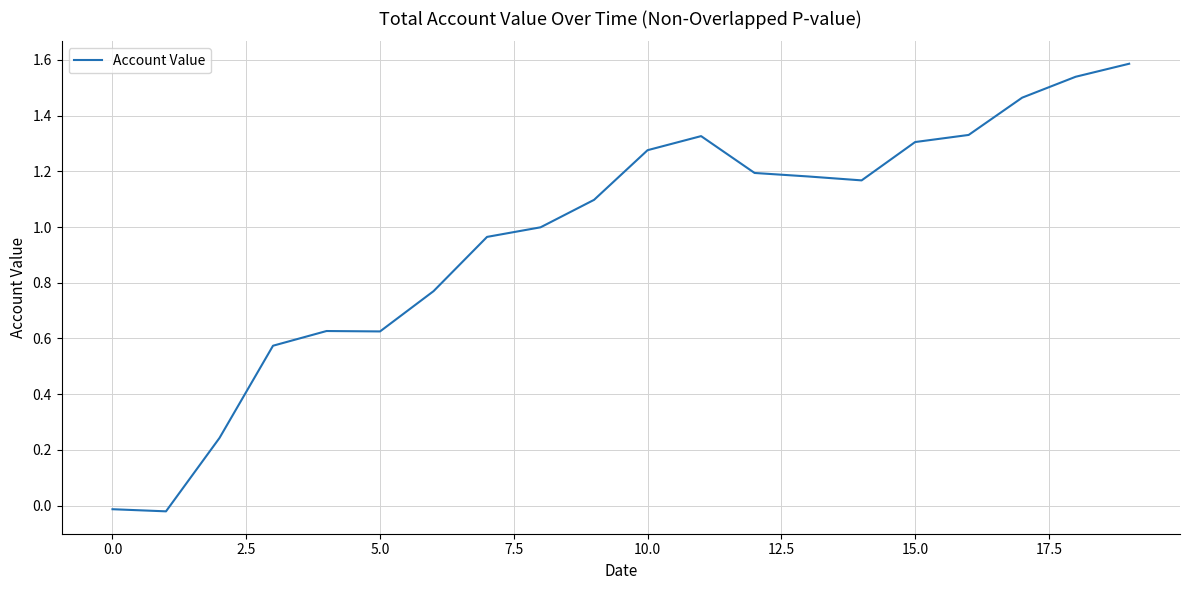

What is the difference between the maximum and minimum values?

1.6